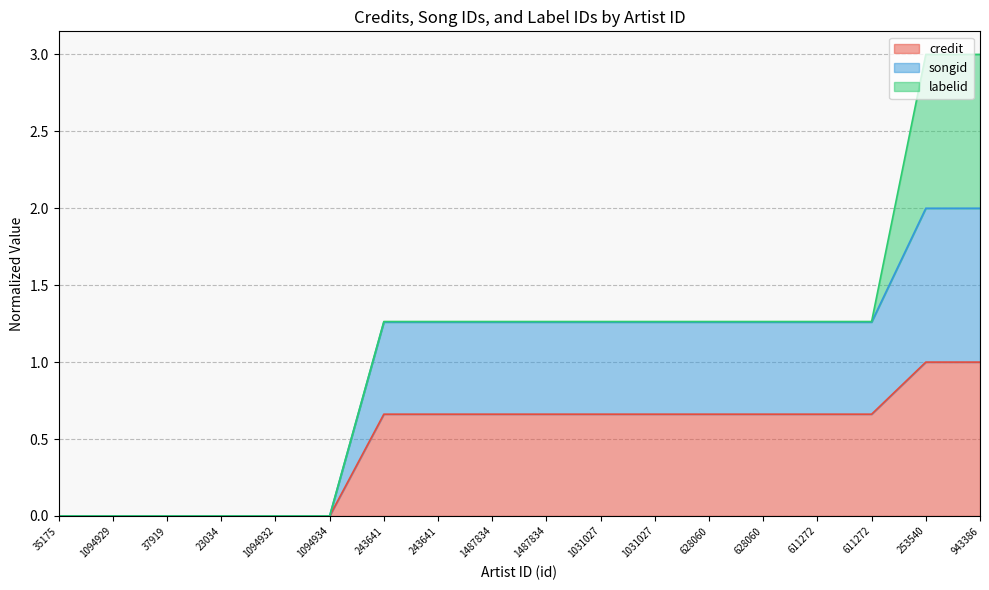

Does the chart have visible grid lines?

Yes